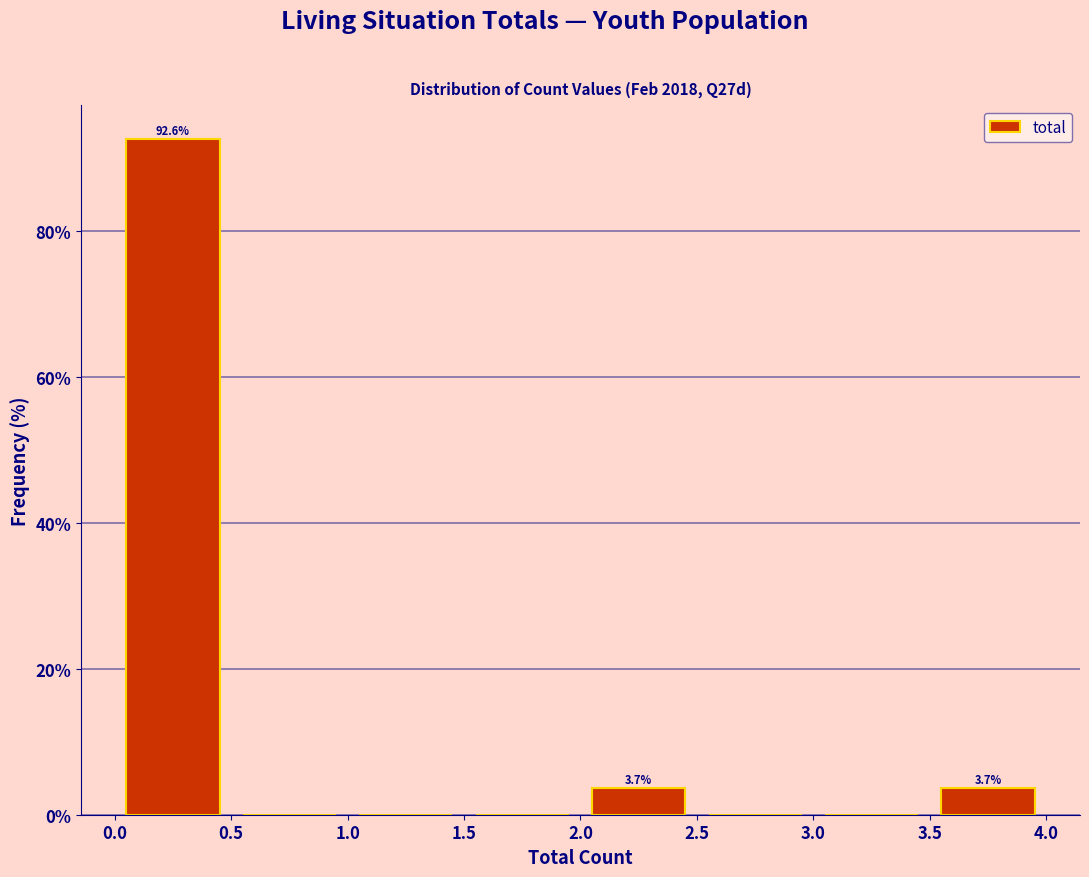

Over which range of the x-axis is the bar tallest?

0.0 to 0.5